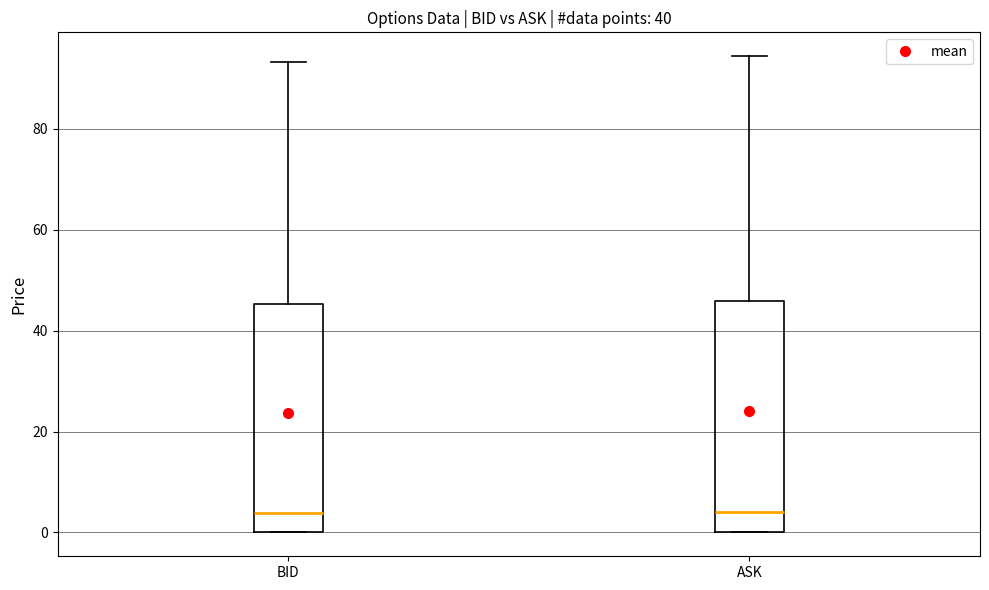

Reading left to right, read every box against the y-axis: the position of its median line, the range the box covers, and the ends of its whiskers. The values are not printed on the chart, so give them approximately, as read against the axis.

BID: median 4, box 0 to 46, whiskers 0 to 94
ASK: median 4, box 0 to 46, whiskers 0 to 94